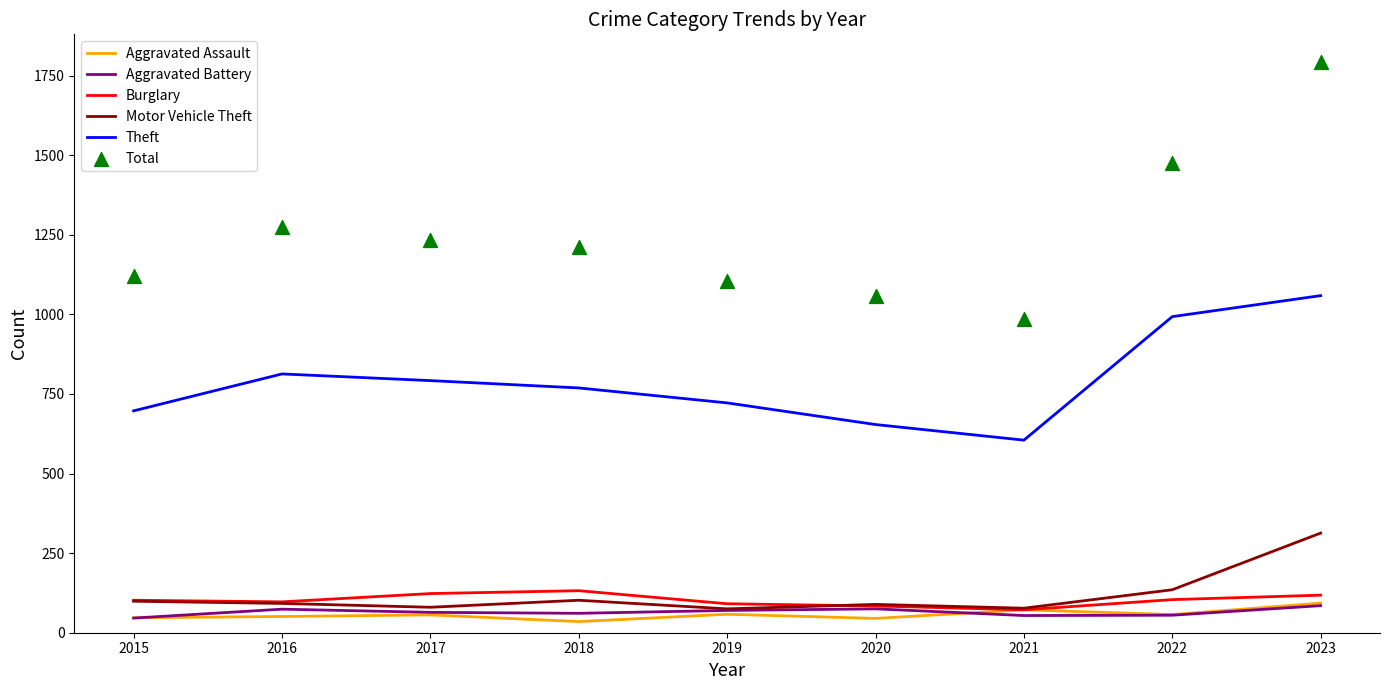

Which series has the widest spread of Y values?

Total